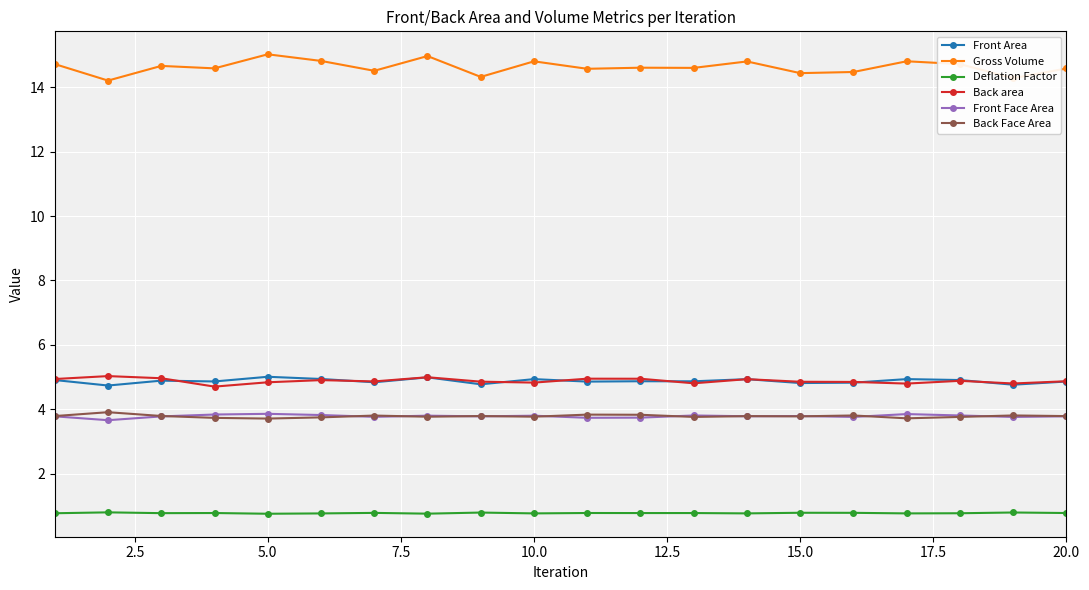

What is the highest value of the Front Area series?

5.0